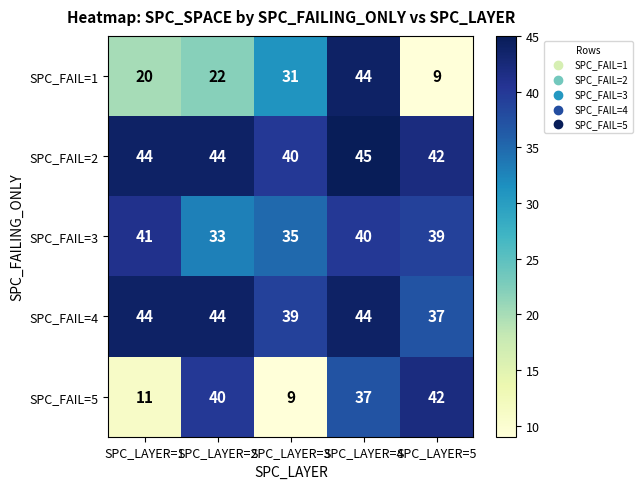

How many series are shown in this chart?

5